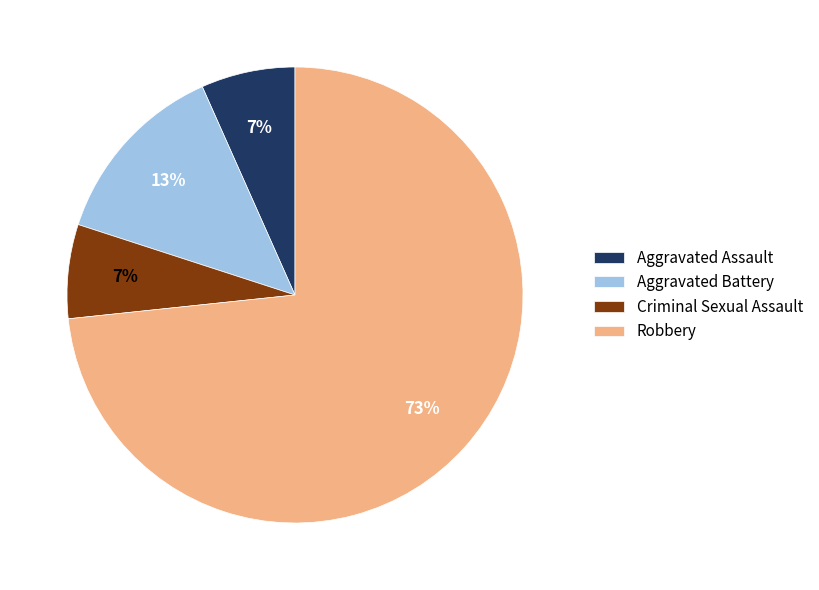

The Criminal Sexual Assault slice represents 1% of the pie. True or false?

False